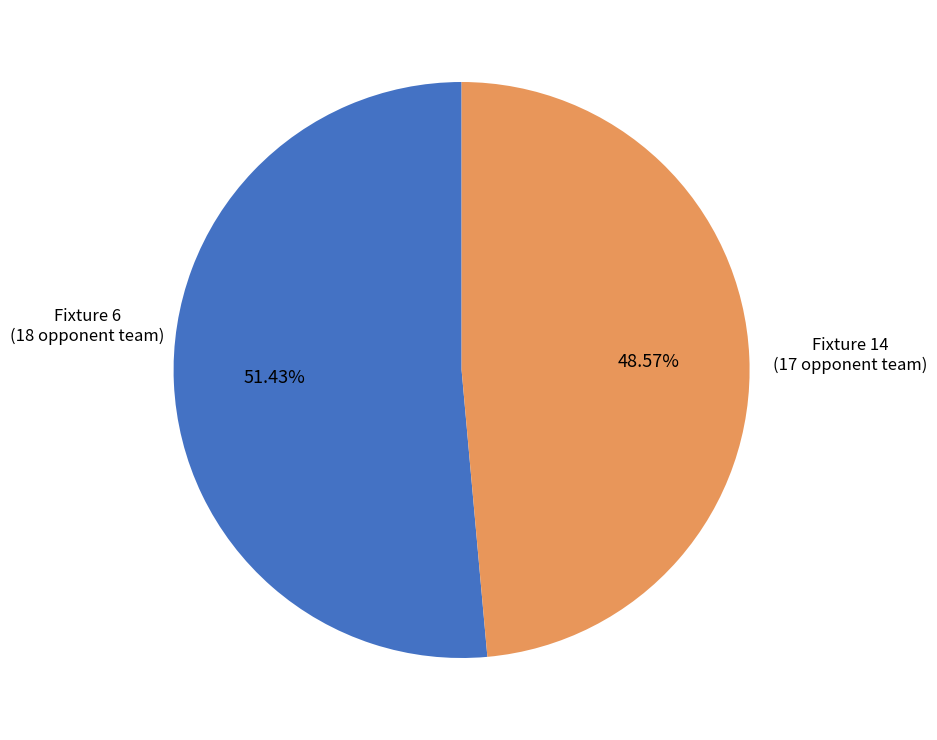

Does any single category account for the majority?

Yes